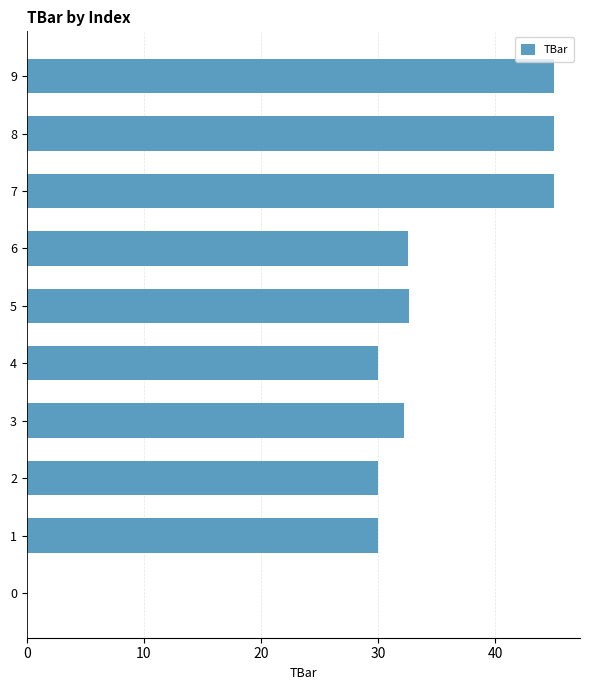

Read the value at 3.

32.2